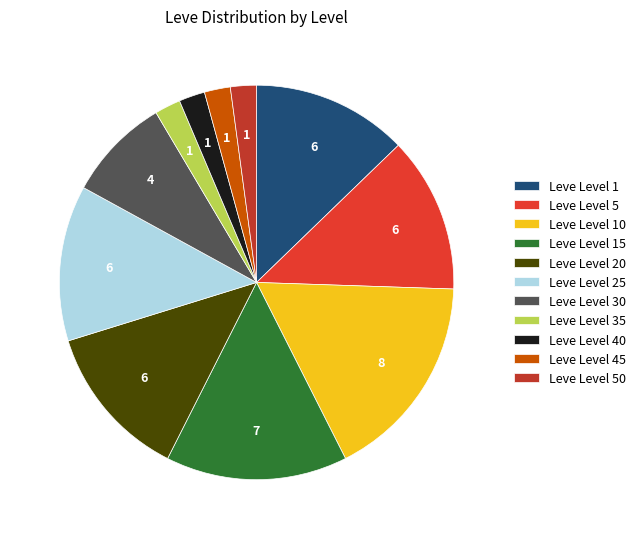

Combined, what portion of the pie is Leve Level 25 and Leve Level 20?

25.5%